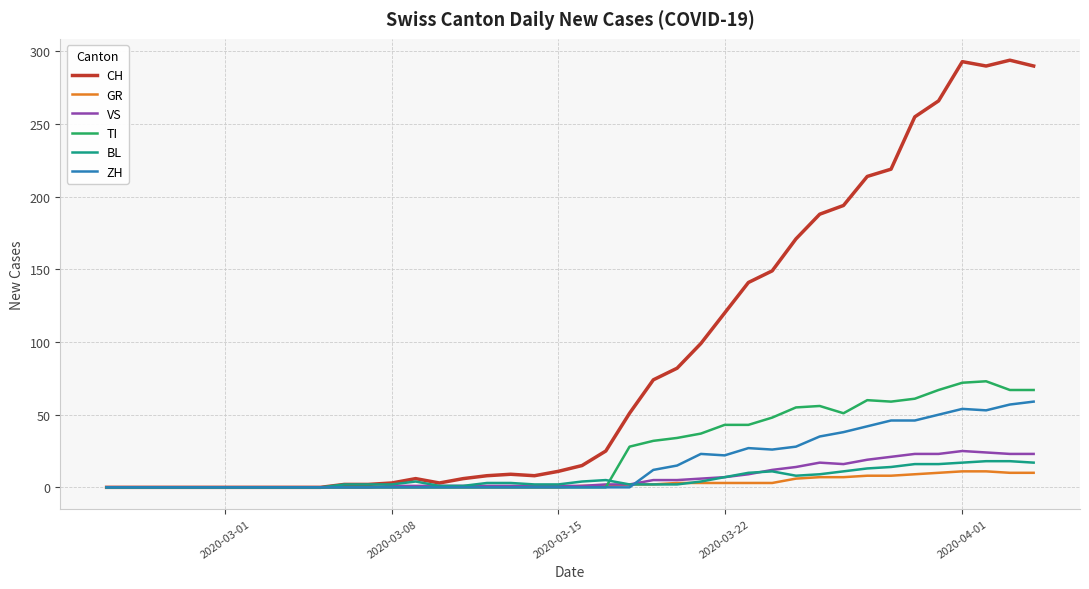

What is the highest value of the GR series?

11